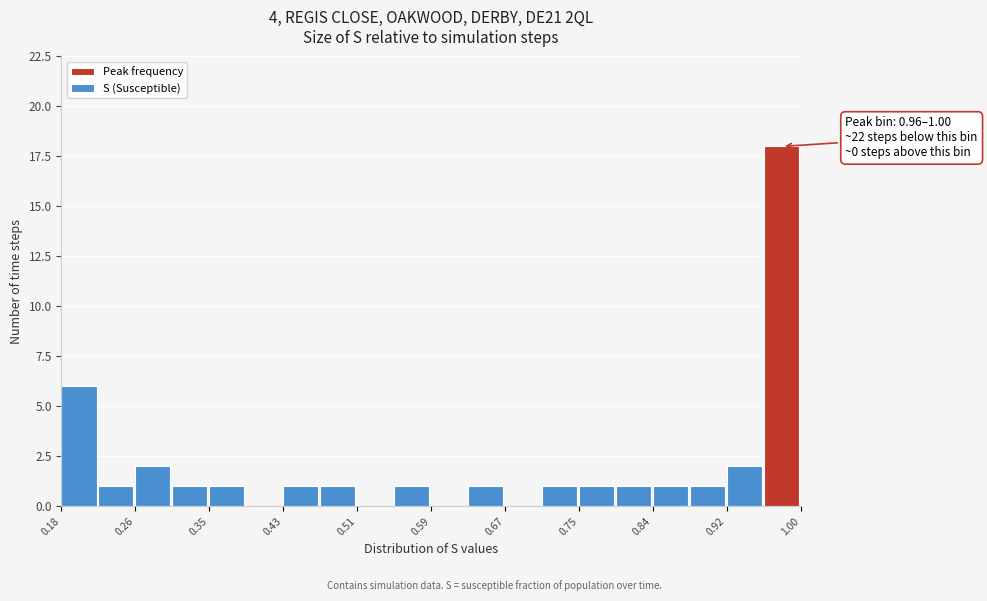

Over which range of the x-axis is the bar tallest?

0.96 to 1.00